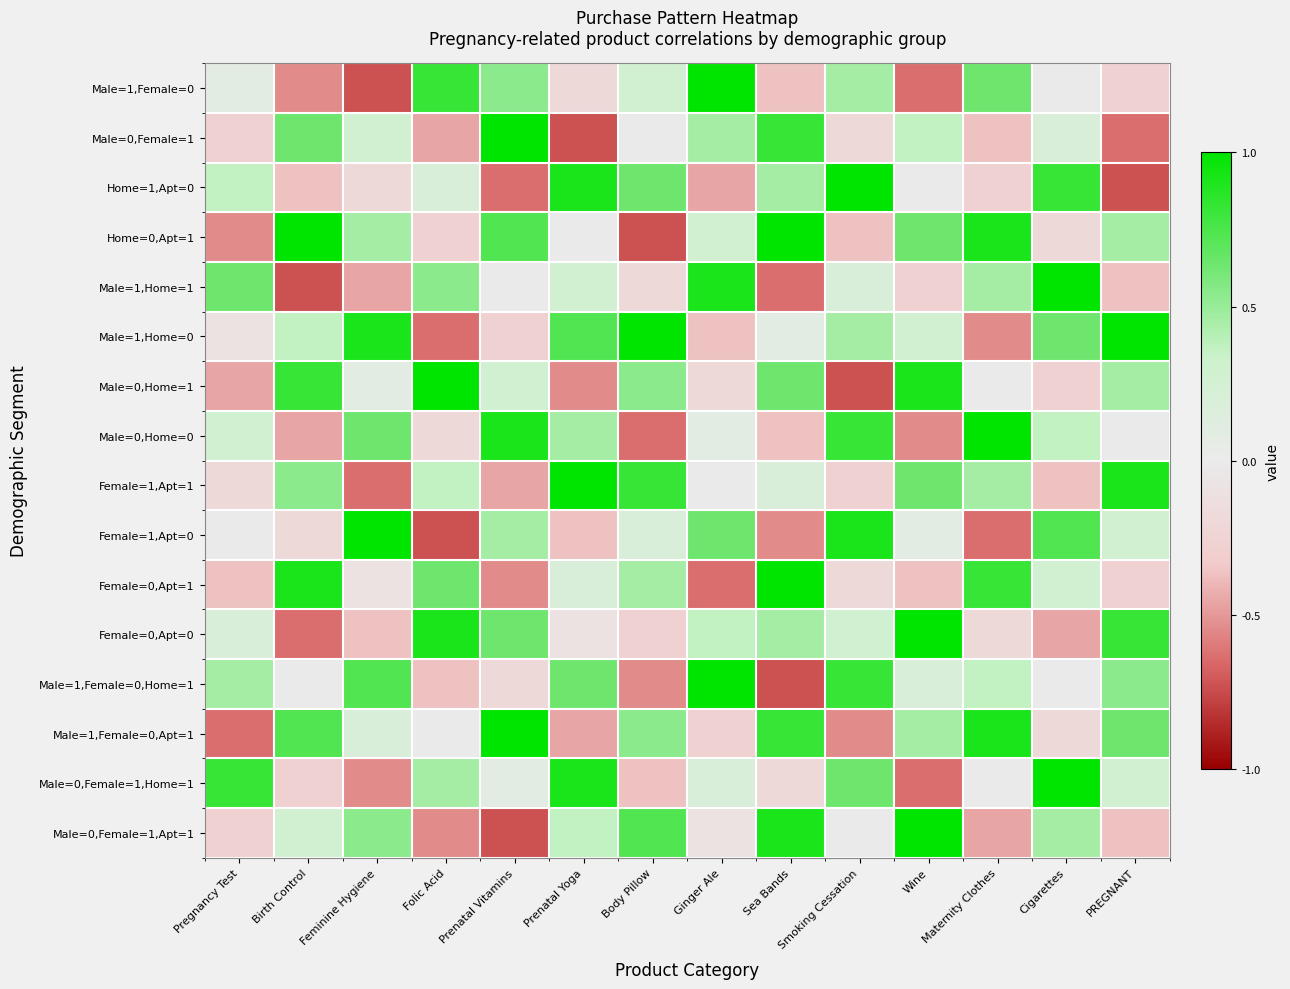

How many categories are shown in the chart?

14